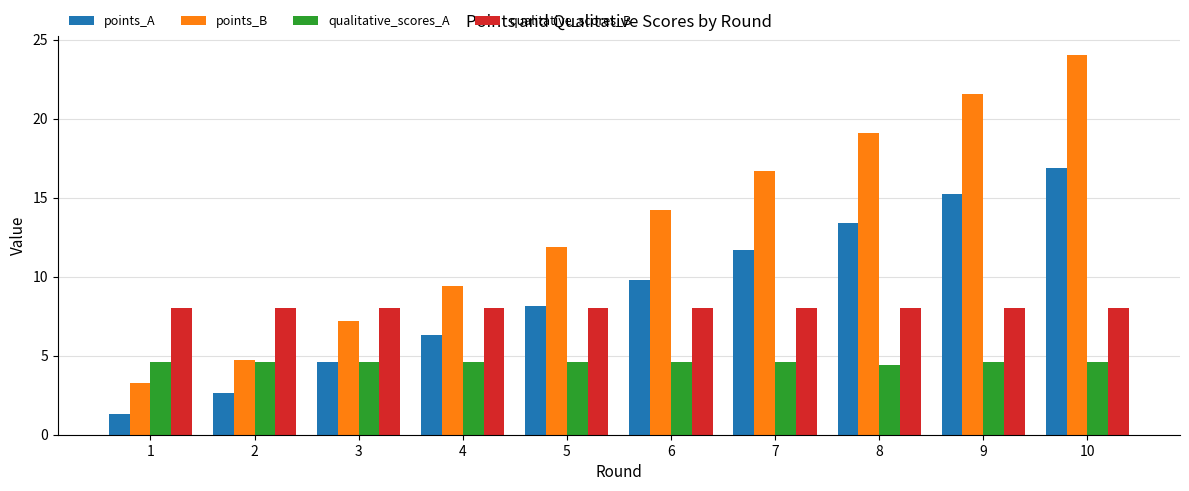

What is the total value across all series at 1?

17.2